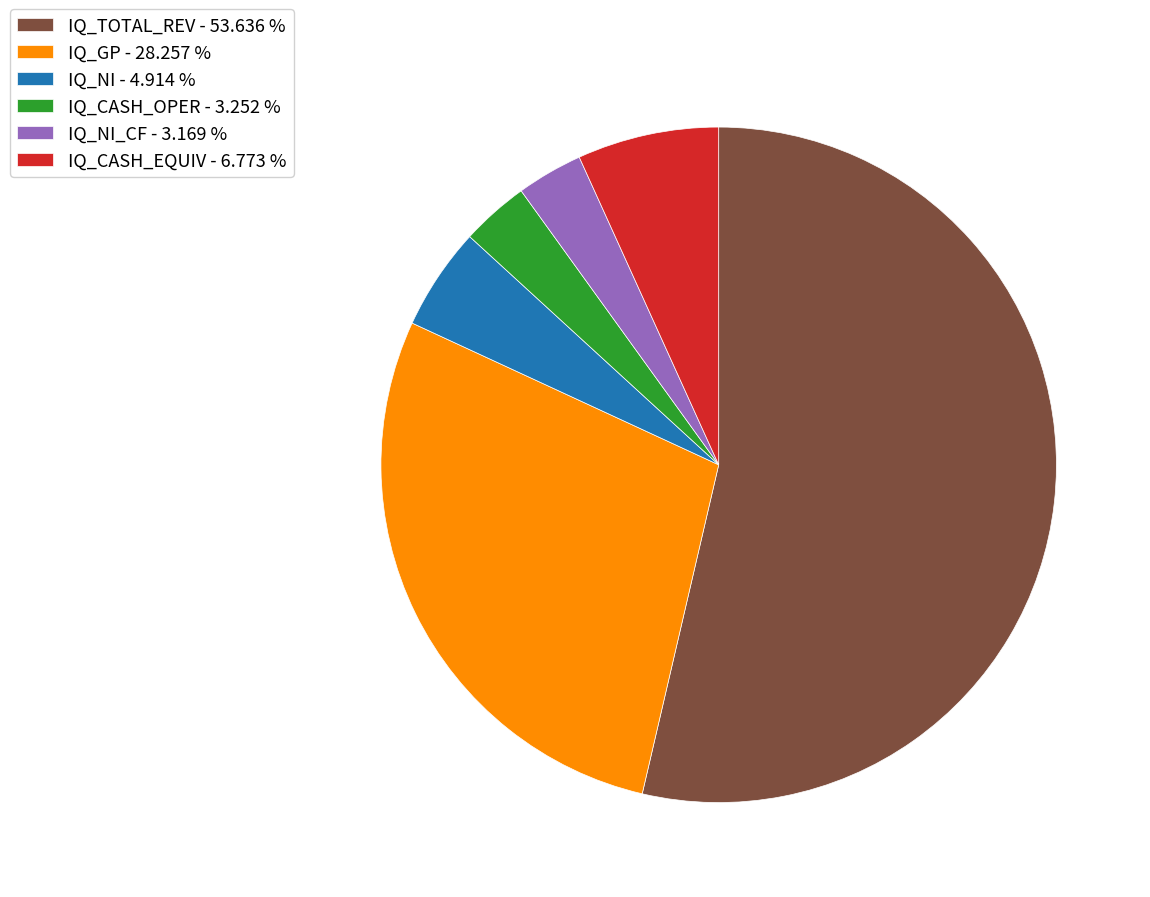

Which has a higher value, IQ_GP - 28.257 % or IQ_NI - 4.914 %?

IQ_GP - 28.257 %